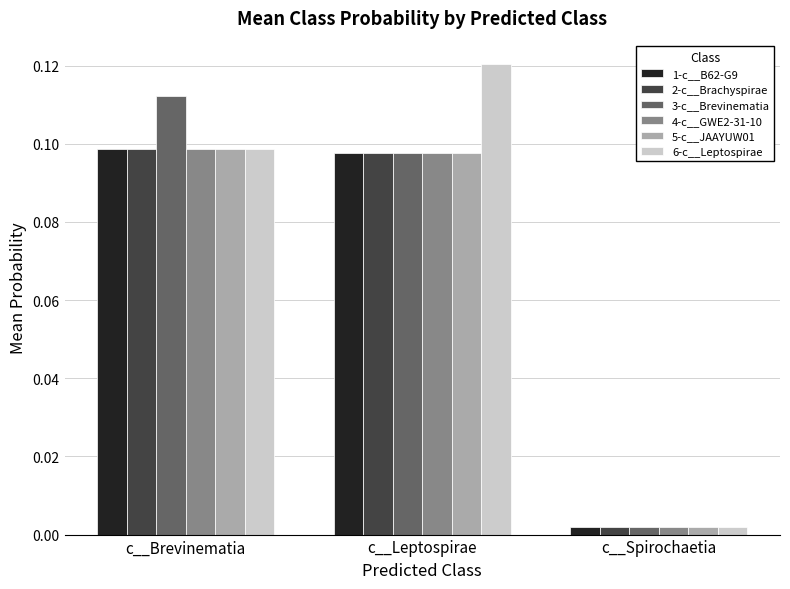

True or false: 2-c__Brachyspirae has a value of 0.2 at c__Leptospirae.

False